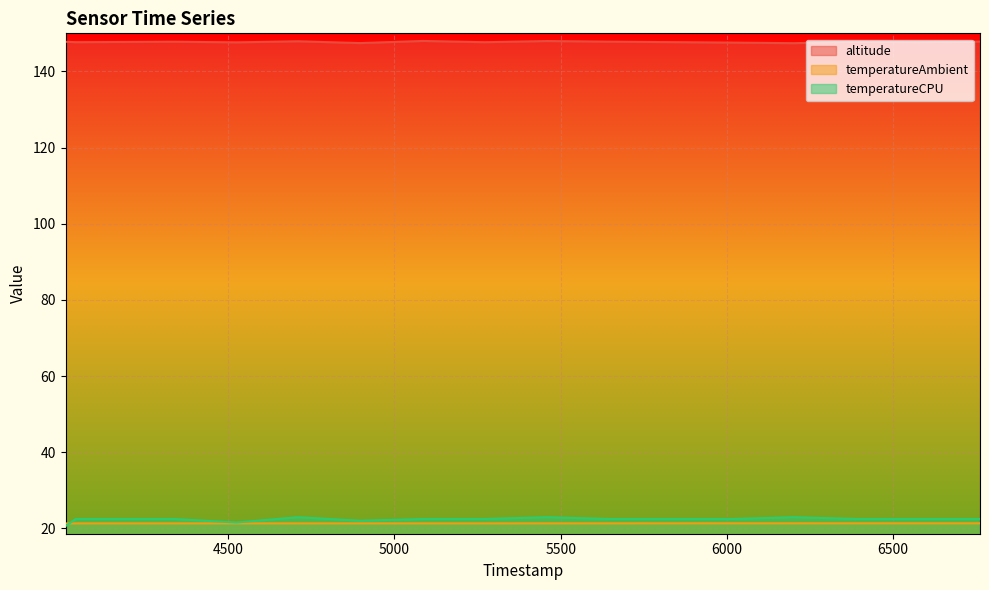

Where do temperatureAmbient and temperatureCPU first cross each other?

4011 and 4042